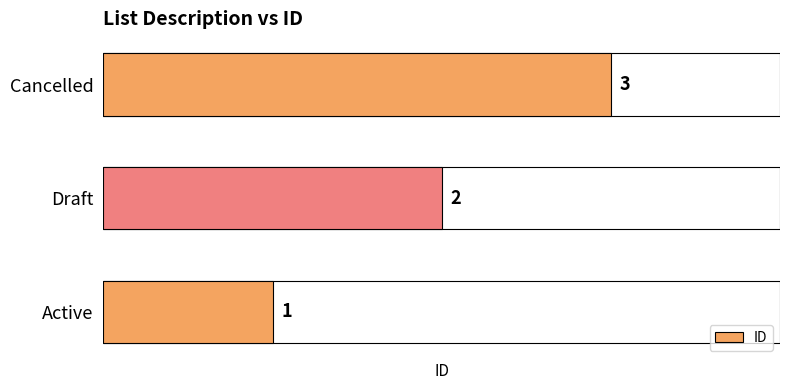

What is the sum of the values at Draft and Active?

3